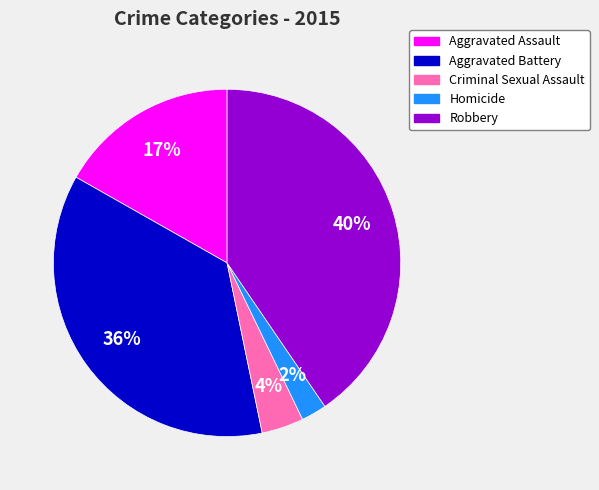

To the nearest percent, what is the difference between the largest and smallest slice percentages?

38%